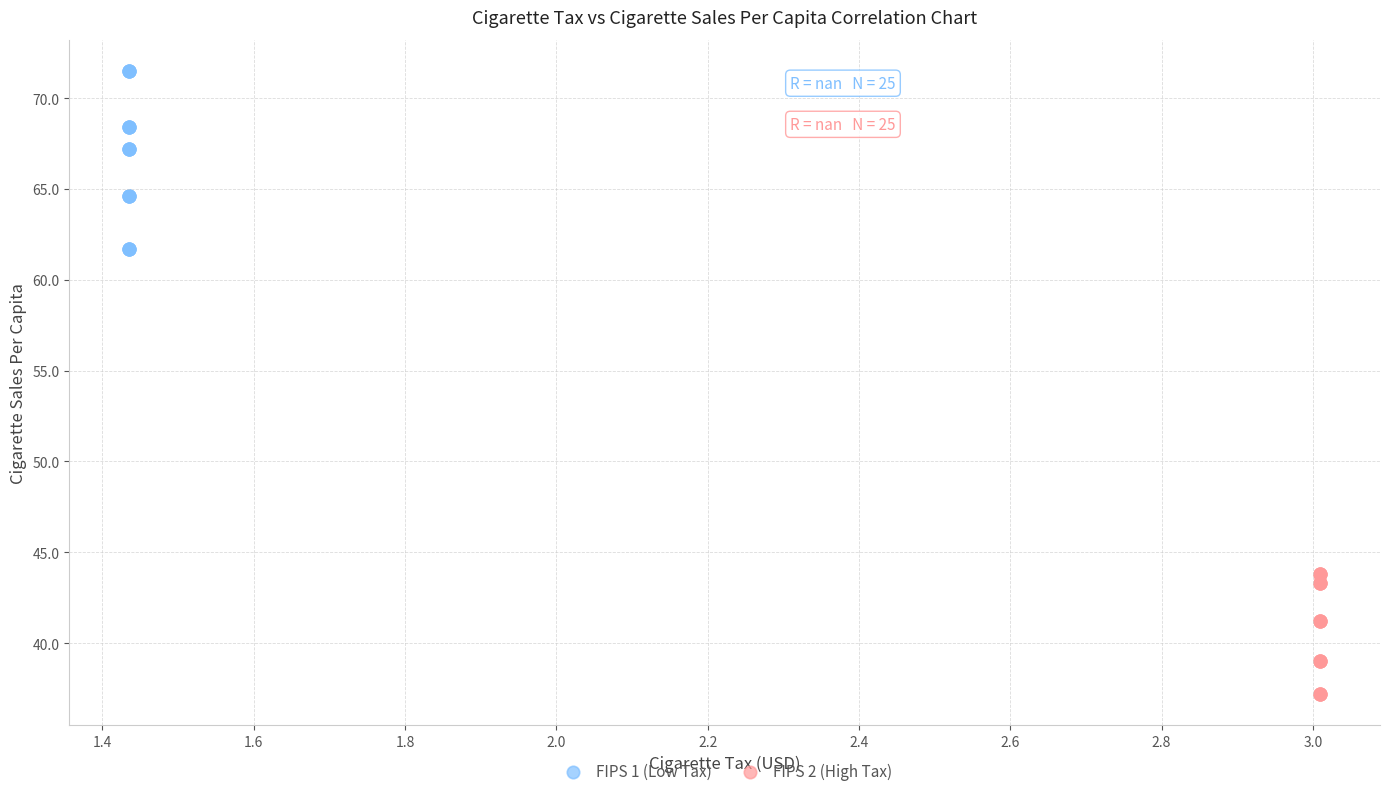

Which series contains the lowest Y value?

FIPS 2 (High Tax)